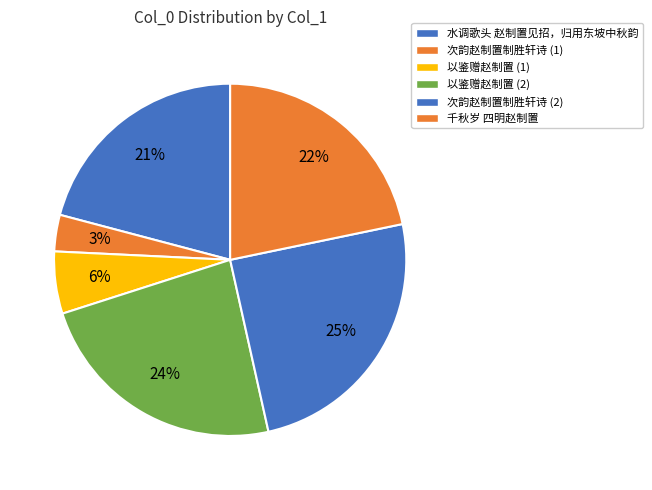

Is there a majority slice in this chart?

No